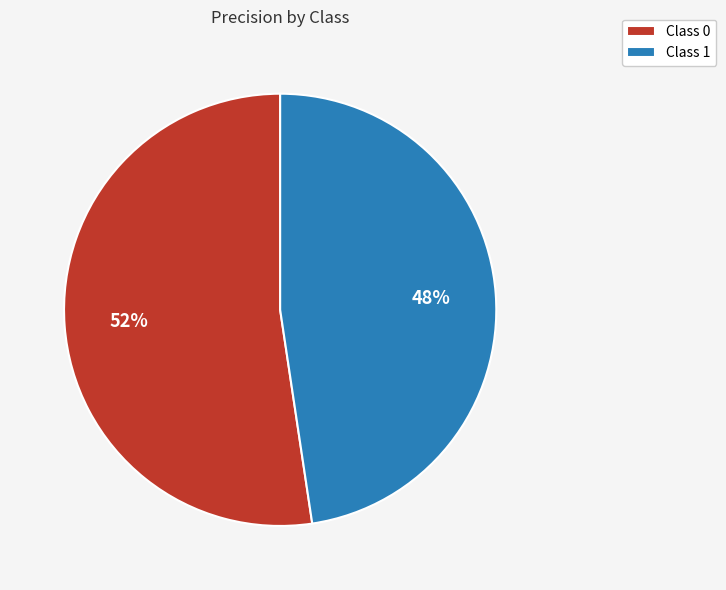

How many segments does this pie chart have?

2